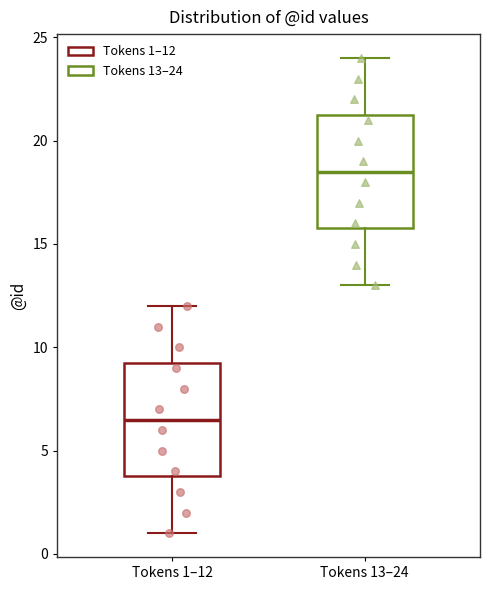

Reading left to right, transcribe this box plot: for each box, give where its median line is, the range the box spans, and where its two whiskers end, as read against the y-axis. The values are not printed on the chart, so give them approximately, as read against the axis.

Tokens 1–12: median 6.5, box 4.0 to 9.5, whiskers 1.0 to 12.0
Tokens 13–24: median 18.5, box 16.0 to 21.5, whiskers 13.0 to 24.0